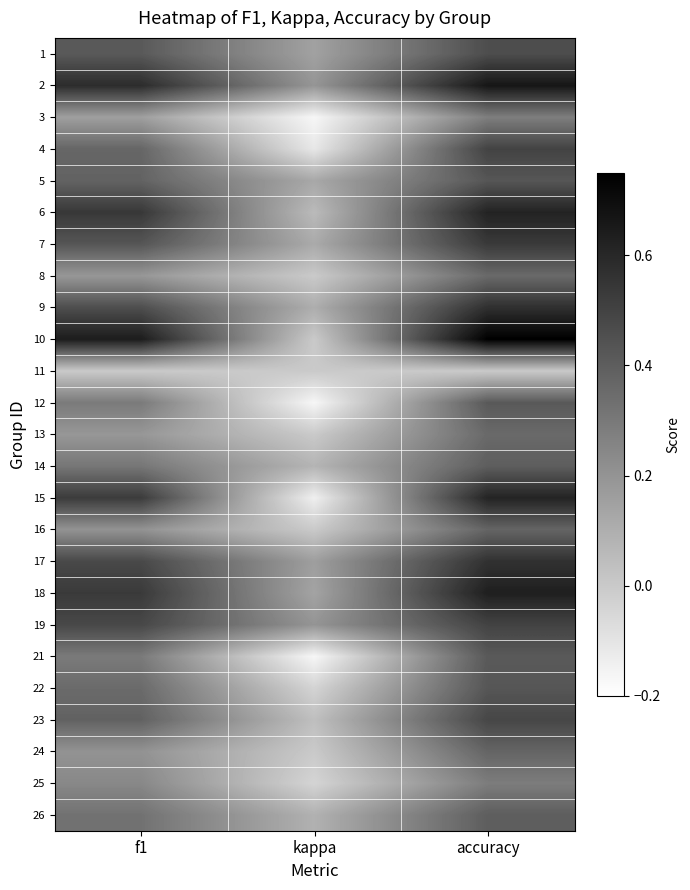

Which label corresponds to the smallest value in the chart?

kappa